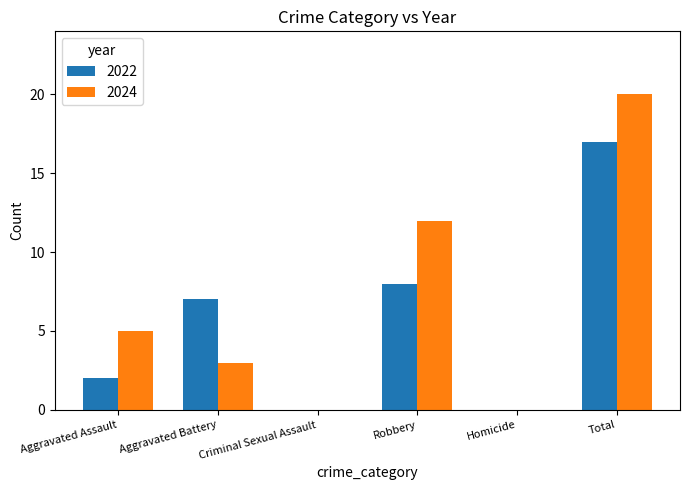

Is the value of 2022 at Total greater than the value of 2024 at Criminal Sexual Assault?

Yes